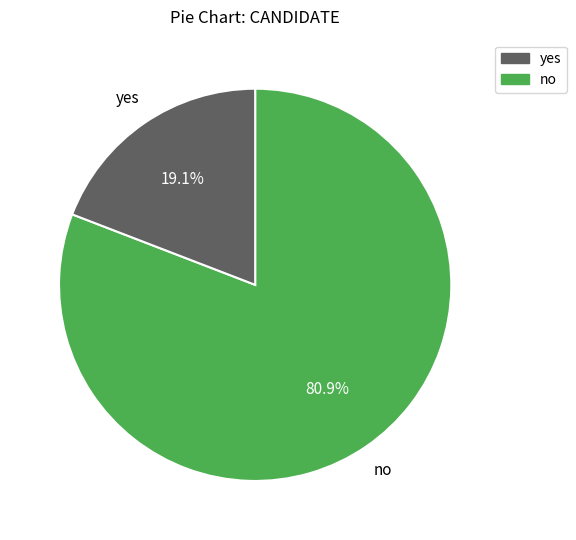

Is there any slice that represents more than half of the pie?

Yes